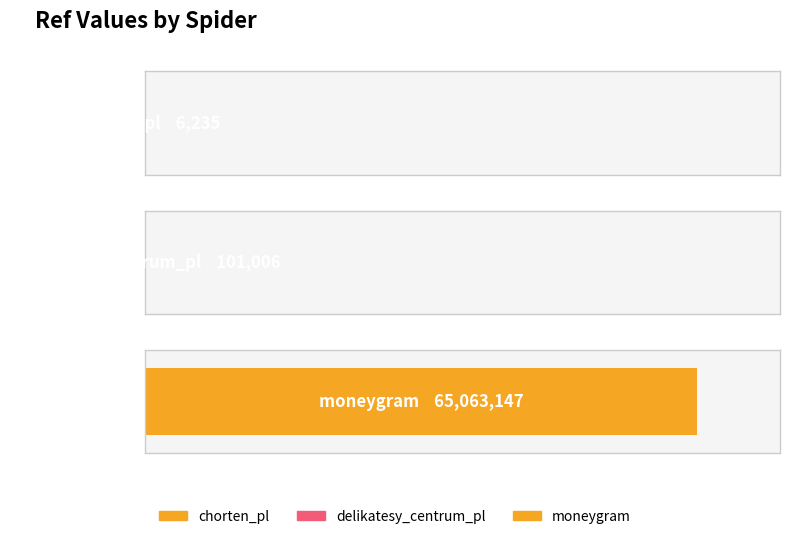

What is the label of the 3rd bar from the left?

moneygram